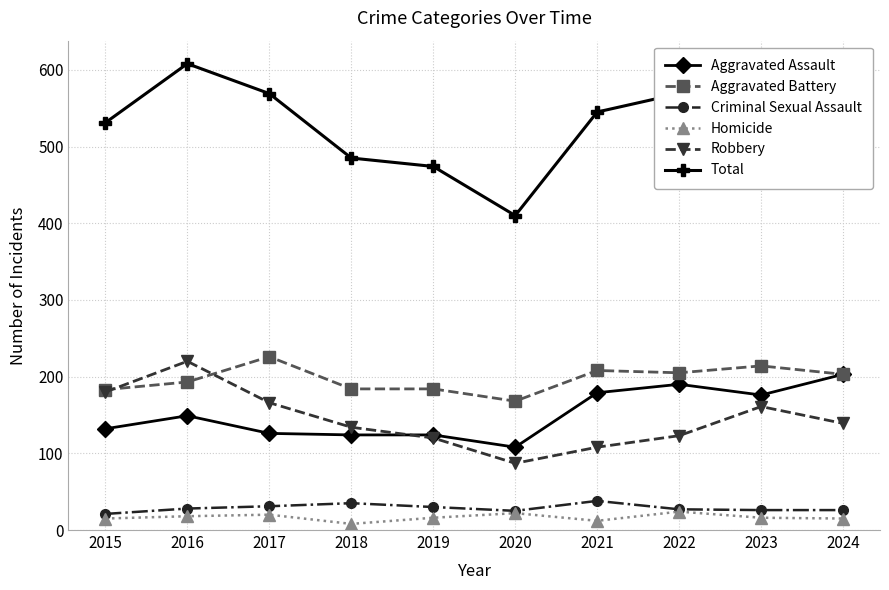

What is the value of the Total point at the 1st from the left?

531